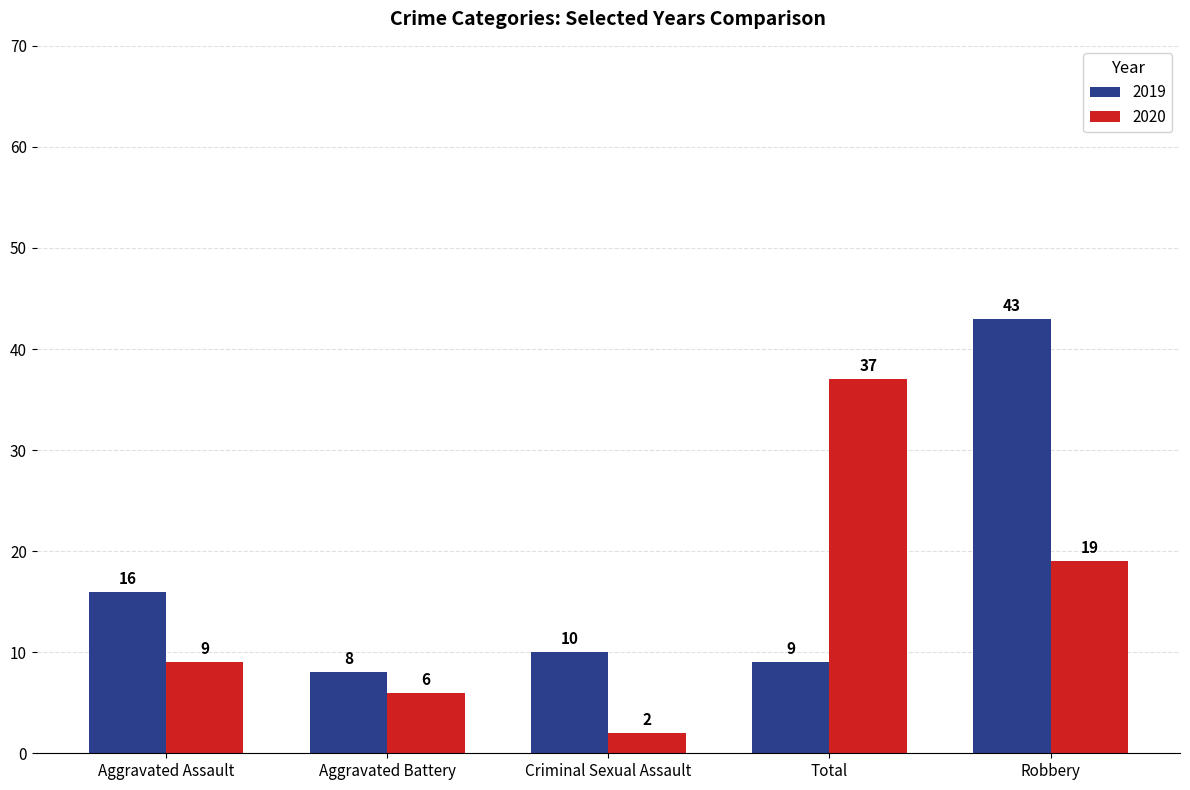

How many bars are there in each group?

2